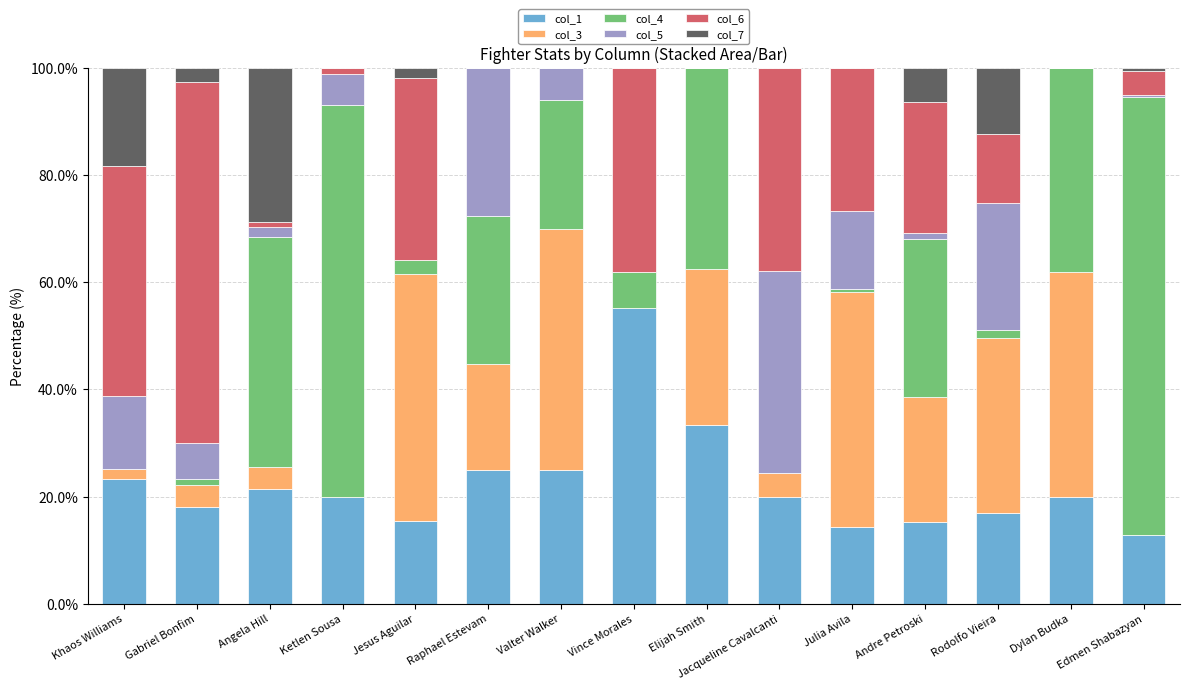

The col_1 series shows 25.0 at Valter Walker. True or false?

True